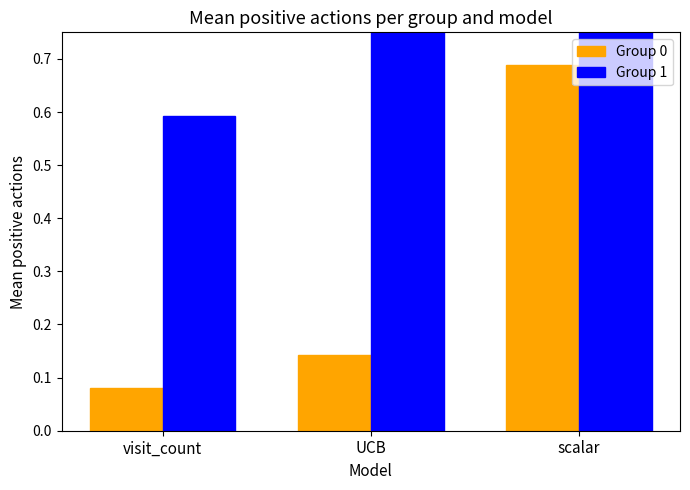

Reading left to right, what are all the values shown in this chart?

Group 0: visit_count=0.1	UCB=0.1	scalar=0.7
Group 1: visit_count=0.6	UCB=0.9	scalar=0.9